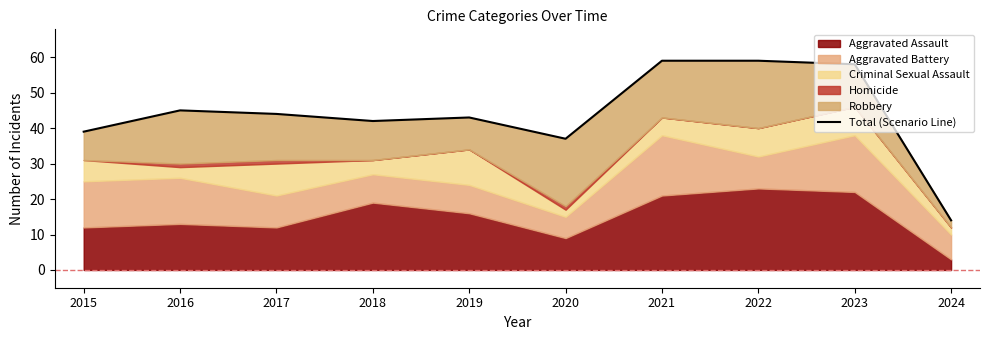

What is the average value?

44